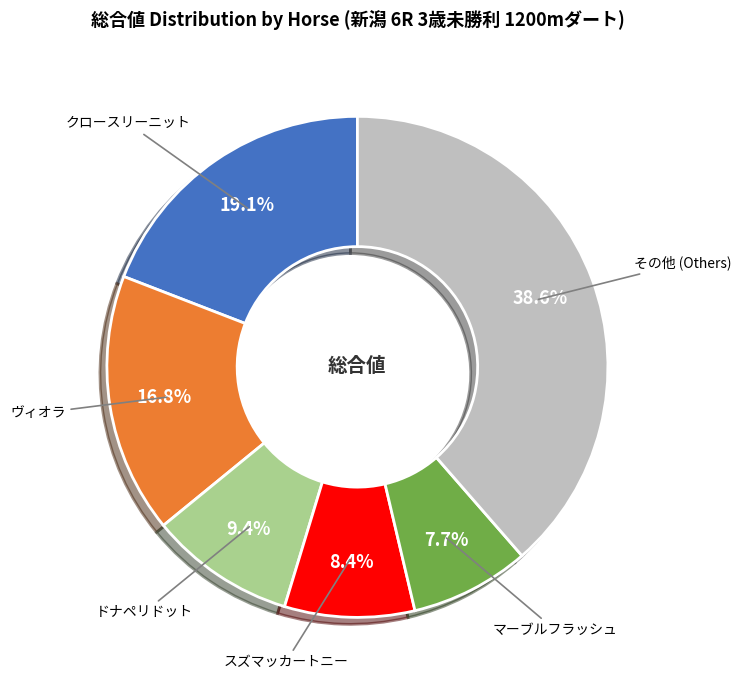

Is there any slice that represents more than half of the pie?

No